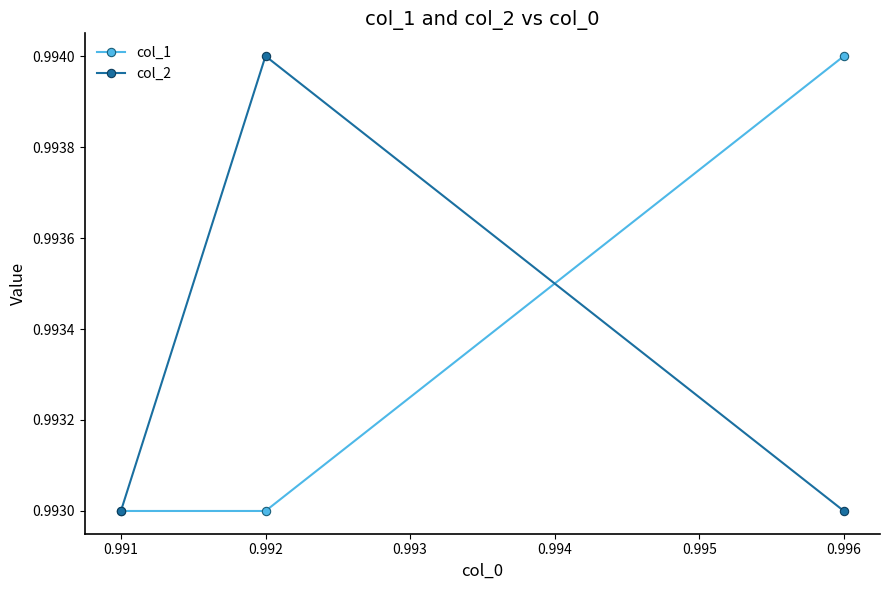

Count the col_2 values in the range 0 to 1.

3